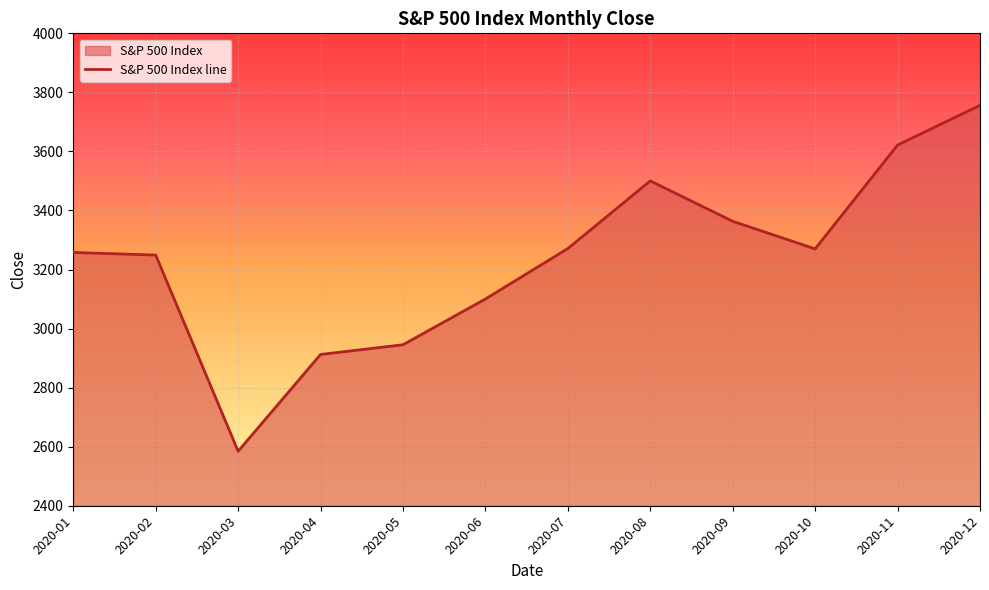

List the labels in order of value, smallest first.

2020-03, 2020-04, 2020-05, 2020-06, 2020-02, 2020-01, 2020-10, 2020-07, 2020-09, 2020-08, 2020-11, 2020-12